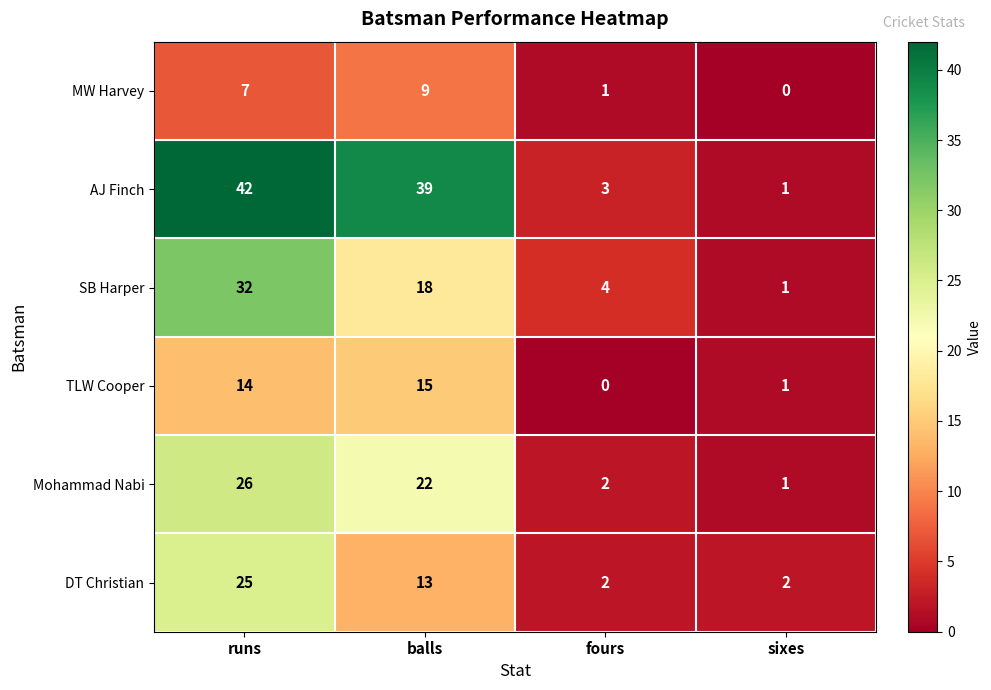

What is the total value across all series at runs?

146